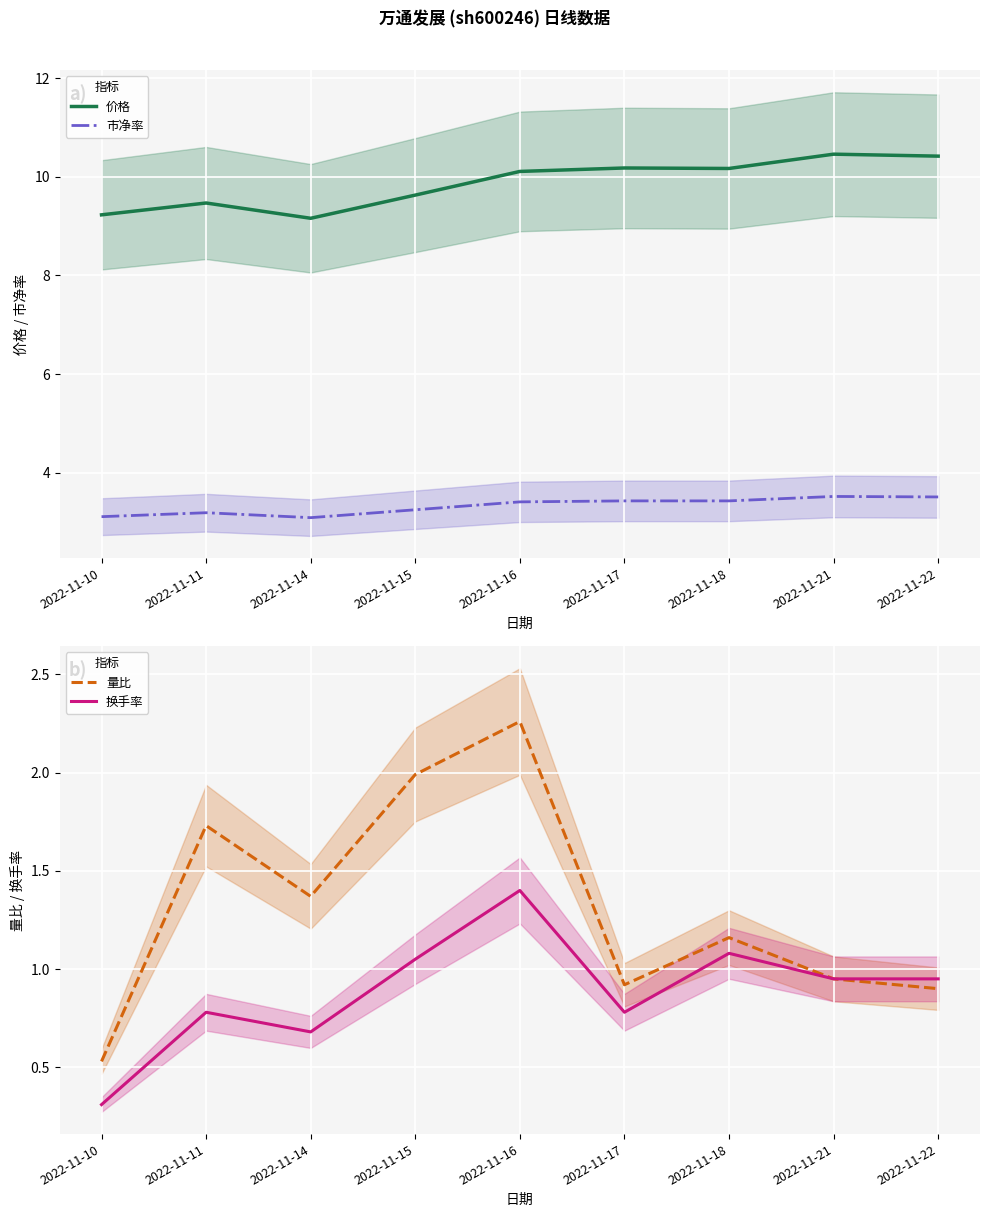

Which series has the largest total across all categories?

价格